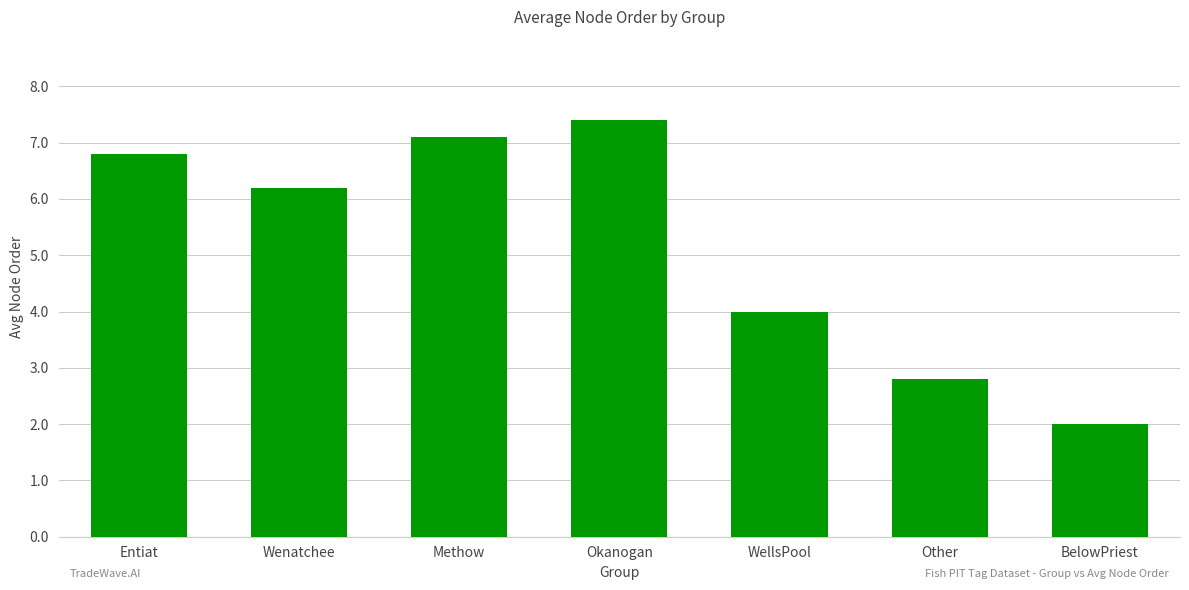

What is the difference between the maximum and minimum values?

5.4